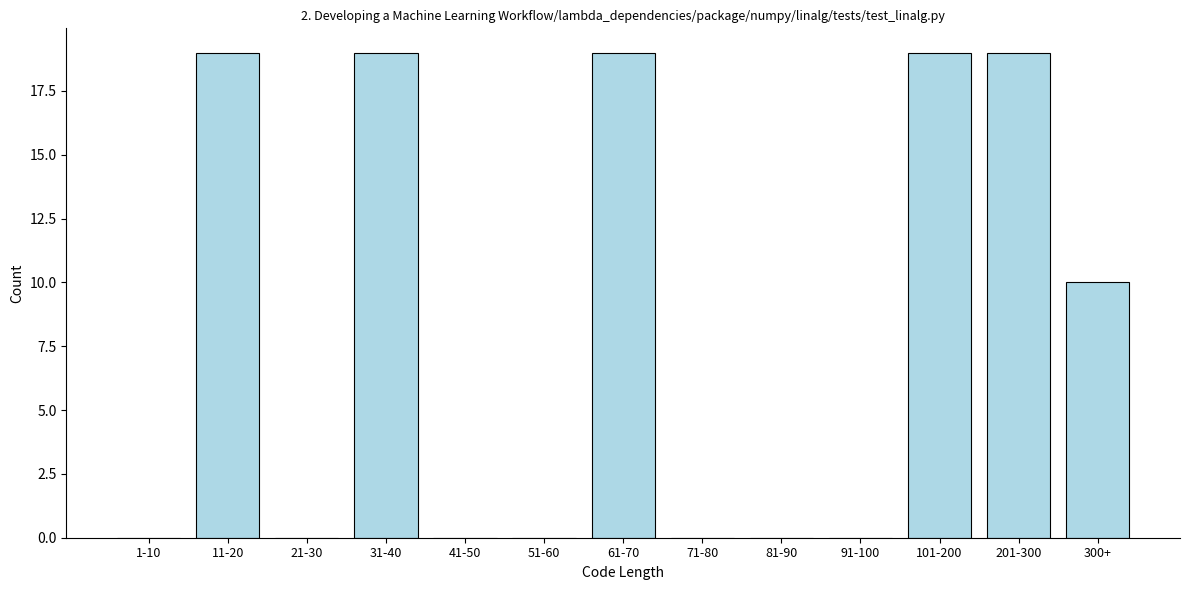

Reading right to left, list all the values displayed in this chart.

300+=10	201-300=19	101-200=19	91-100=0	81-90=0	71-80=0	61-70=19	51-60=0	41-50=0	31-40=19	21-30=0	11-20=19	1-10=0